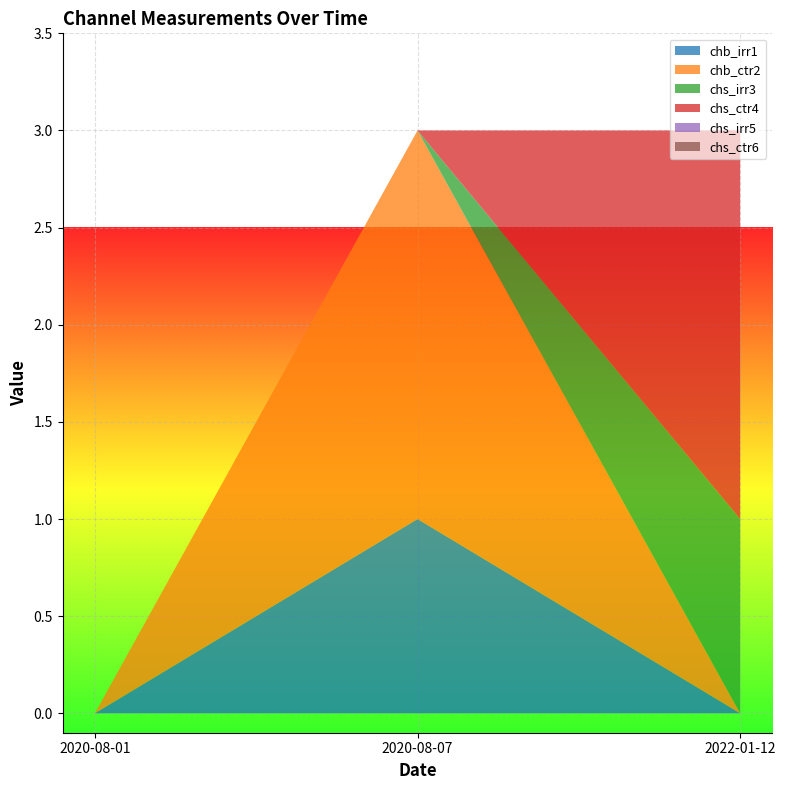

Reading right to left, transcribe all the data shown in this chart.

chb_irr1: 0	1	0
chb_ctr2: 0	2	0
chs_irr3: 1	0	0
chs_ctr4: 2	0	0
chs_irr5: 0	0	0
chs_ctr6: 0	0	0